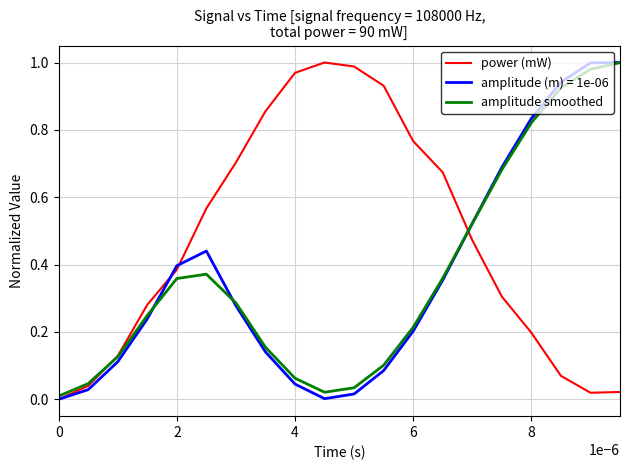

Which series has the largest total across all categories?

power (mW)